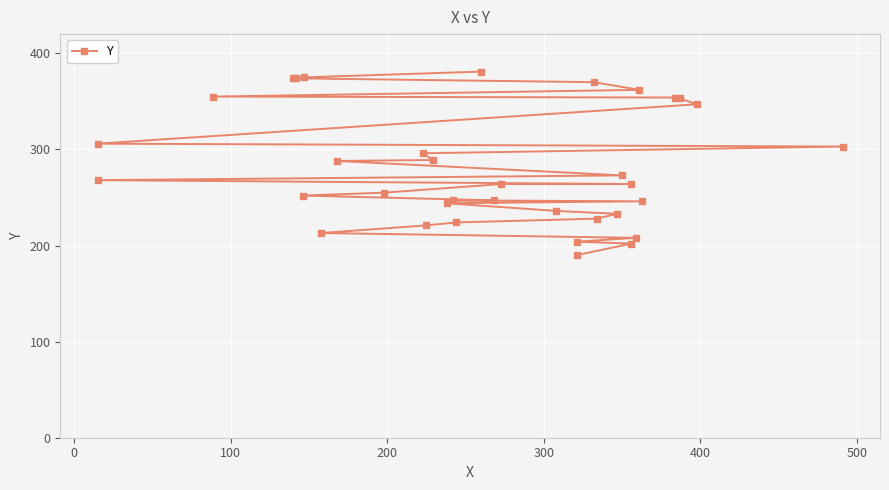

What is the sum of all values?

9846